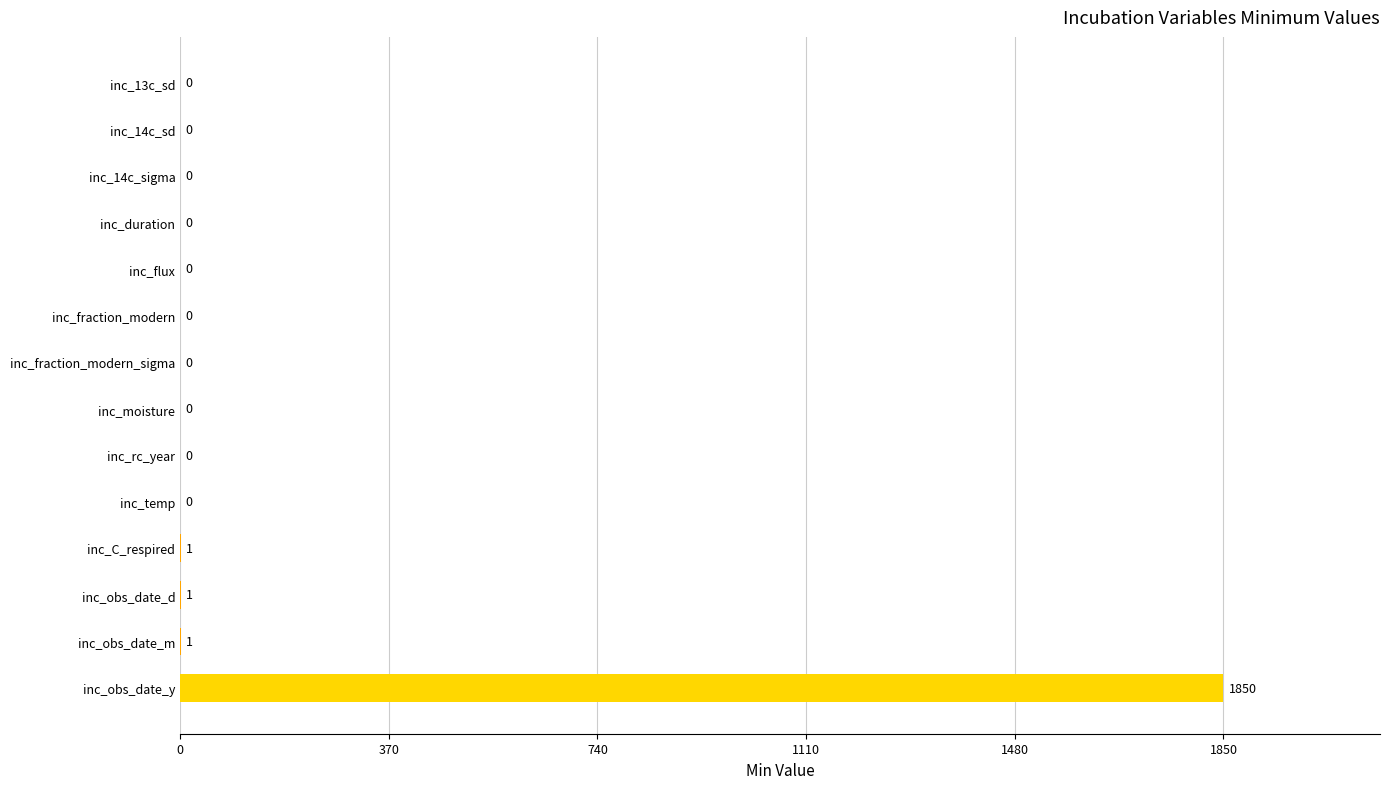

How many data points are above 0?

4